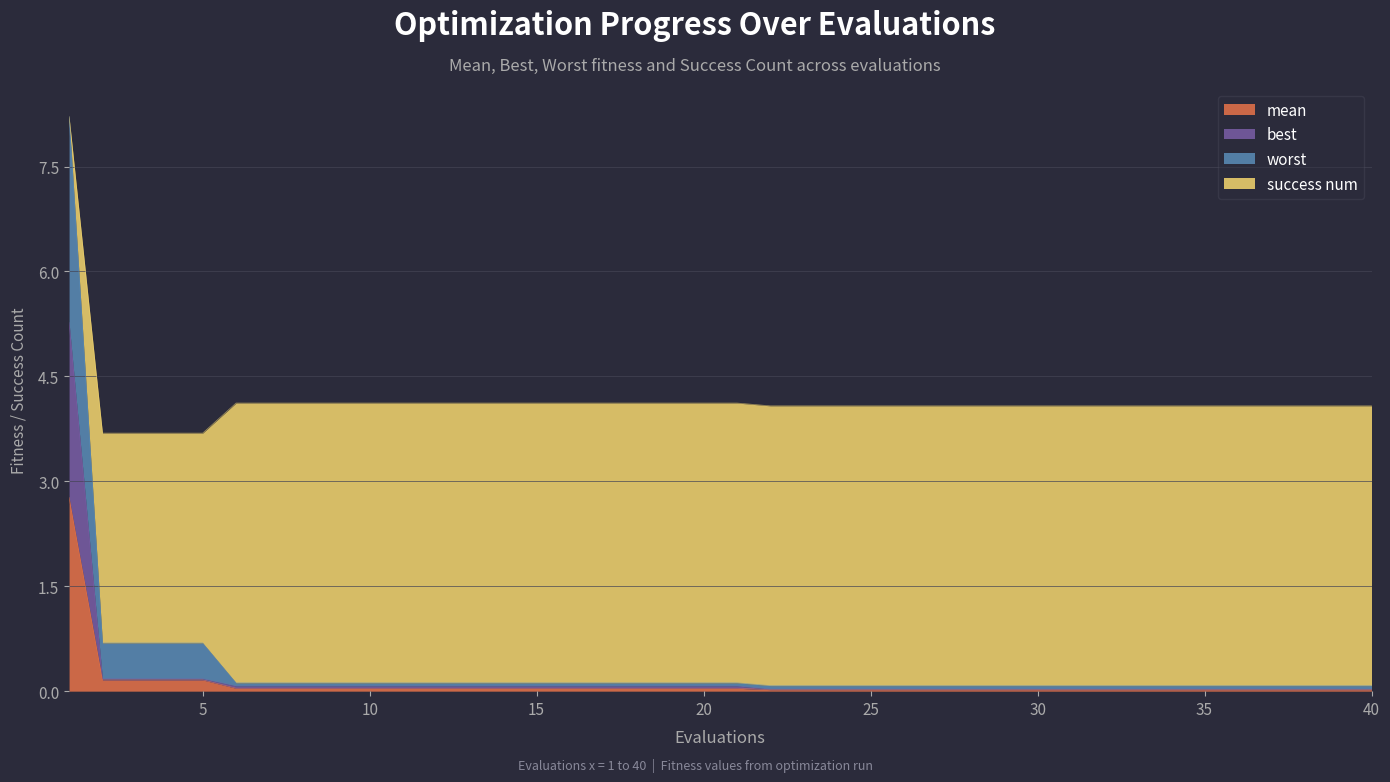

Does the chart display data point markers on the line(s)?

No